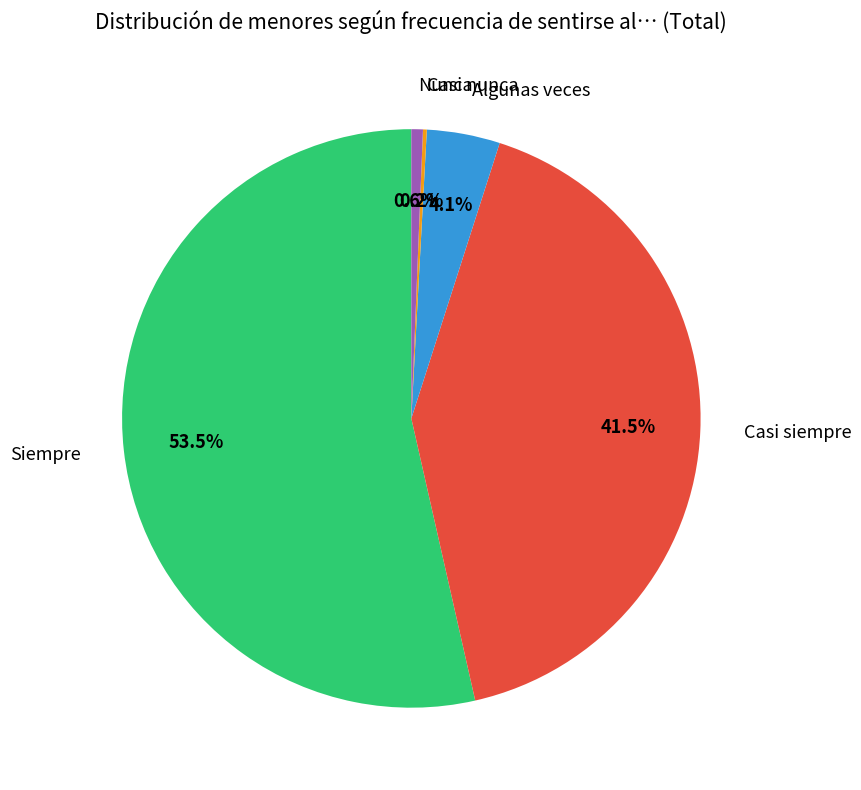

To the nearest percent, what is the difference between the largest and smallest slice percentages?

53%